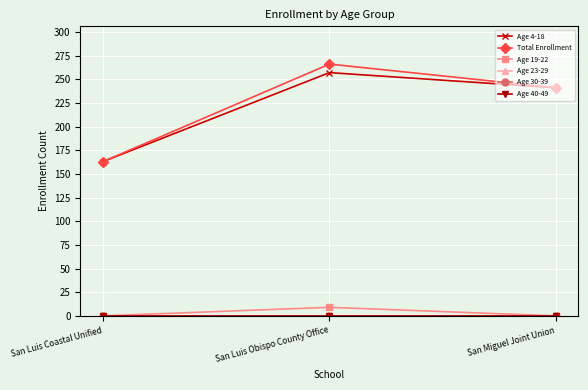

Does the chart have visible grid lines?

Yes